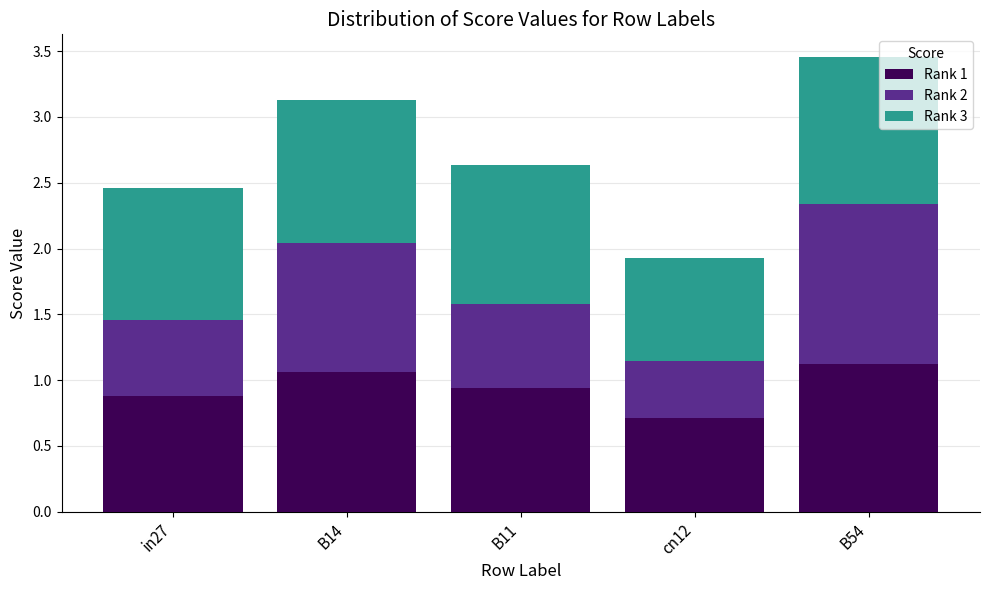

At which label does Rank 1 reach its minimum?

cn12